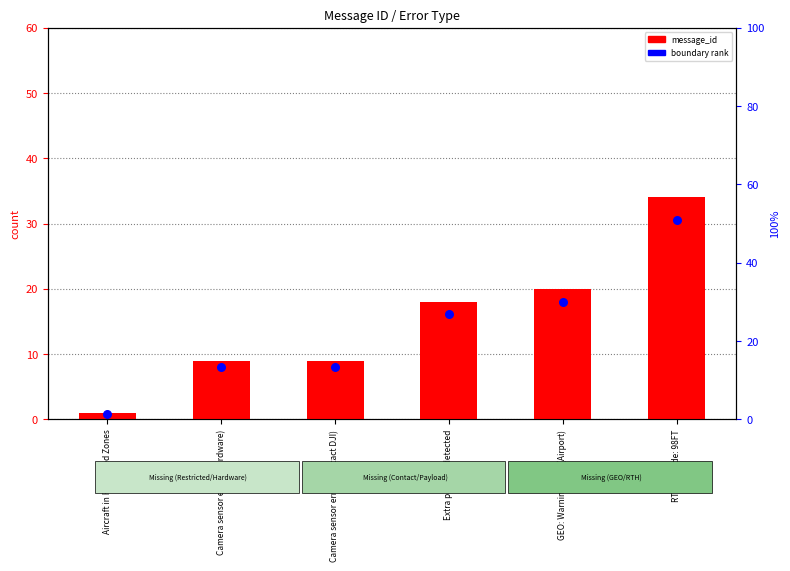

At how many categories does at least one series exceed 11?

3